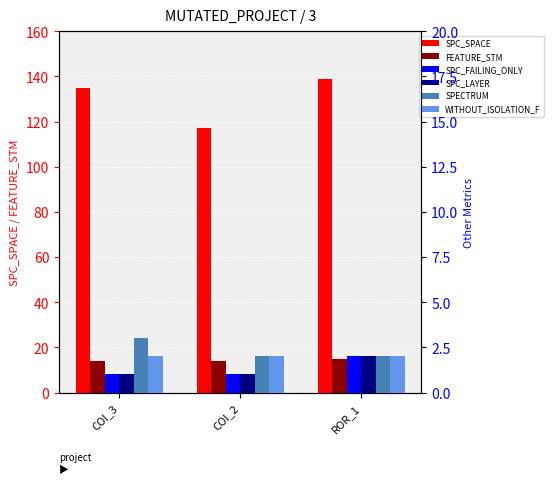

Rank the series by their maximum value, from highest to lowest.

SPC_SPACE, FEATURE_STM, SPECTRUM, SPC_FAILING_ONLY, SPC_LAYER, WITHOUT_ISOLATION_F